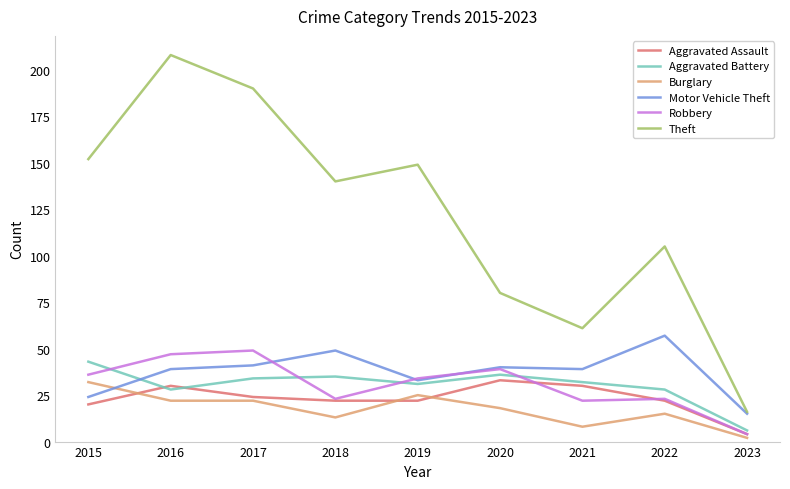

After their last crossing, which series has the higher values: Burglary or Motor Vehicle Theft?

Motor Vehicle Theft